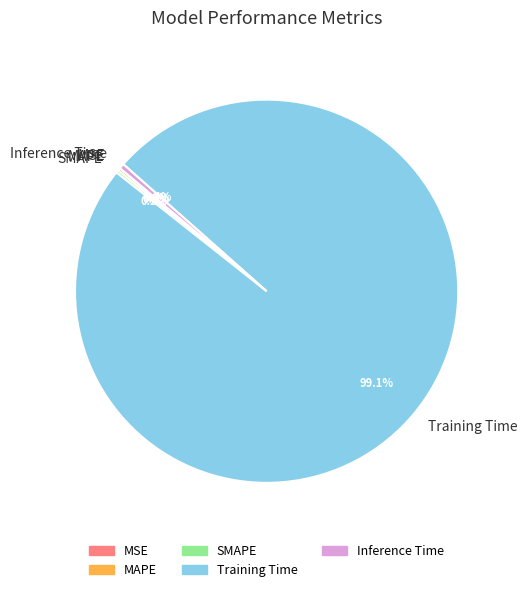

Which category accounts for the majority?

Training Time